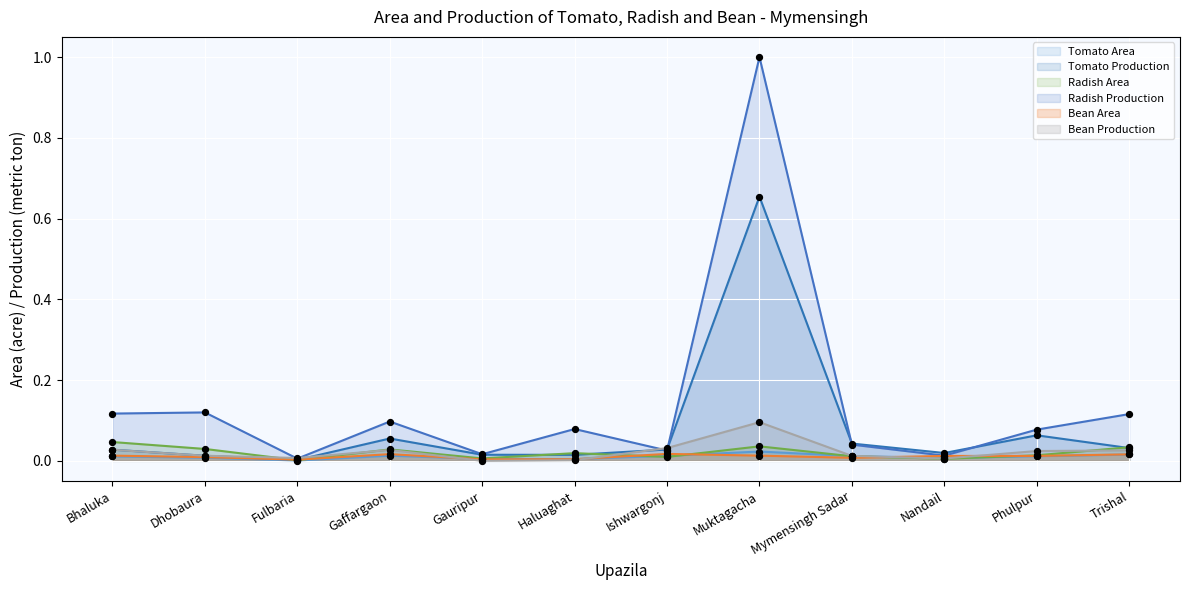

Which series has the largest total across all categories?

Radish Production